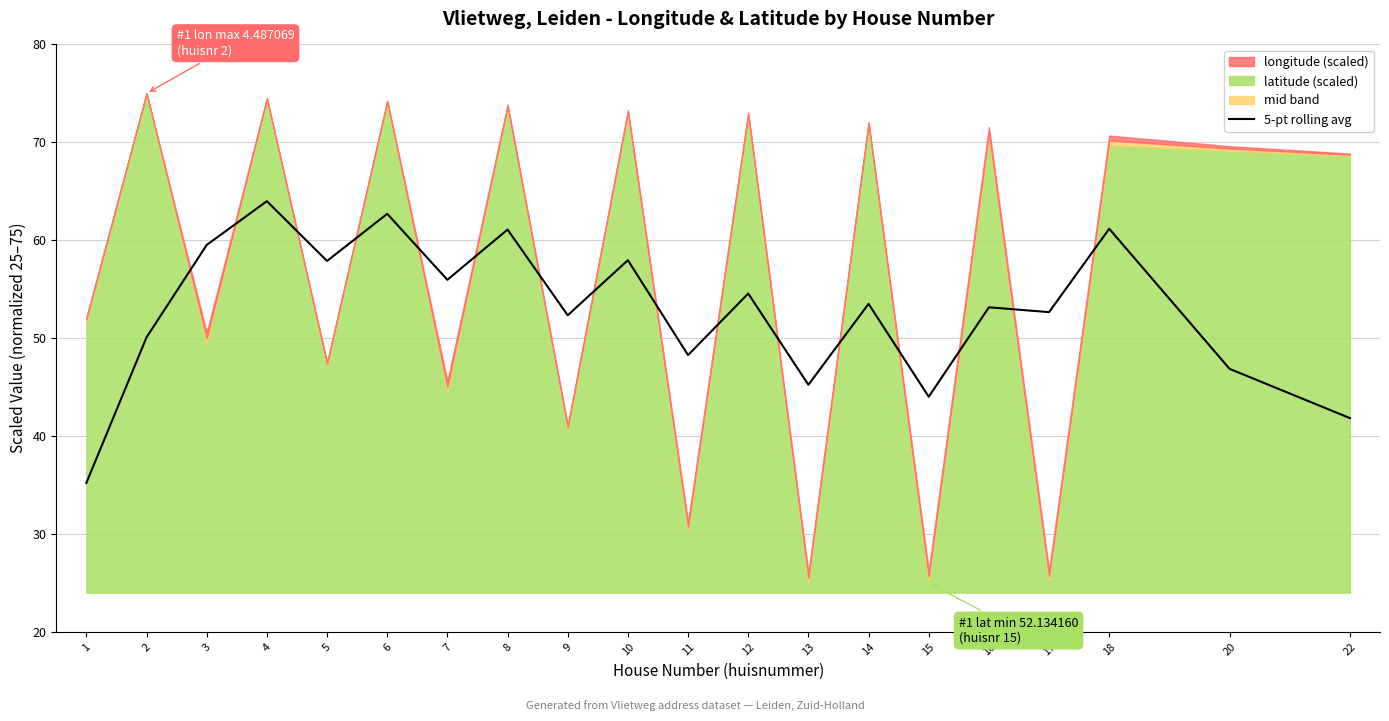

Which category has the highest value across all series?

4